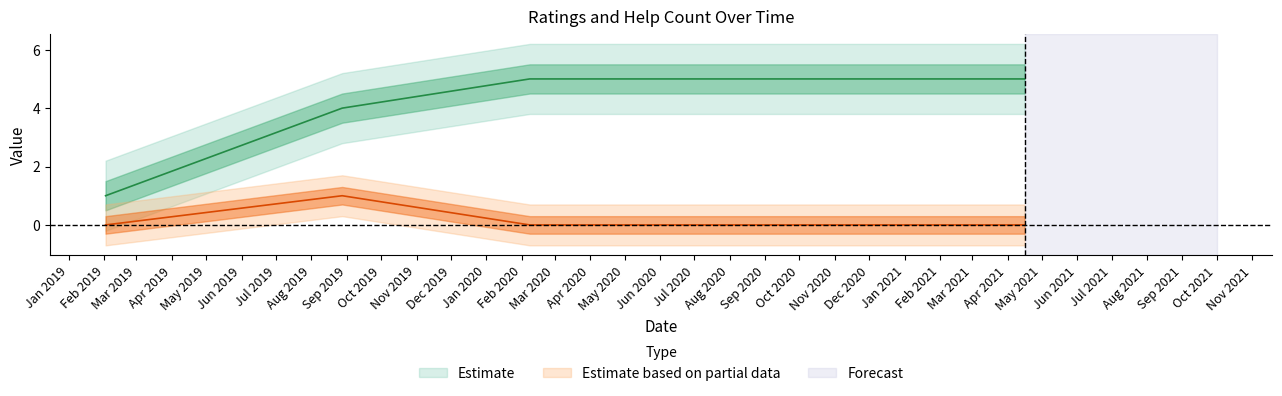

How many values in the ratings series are below 5?

2